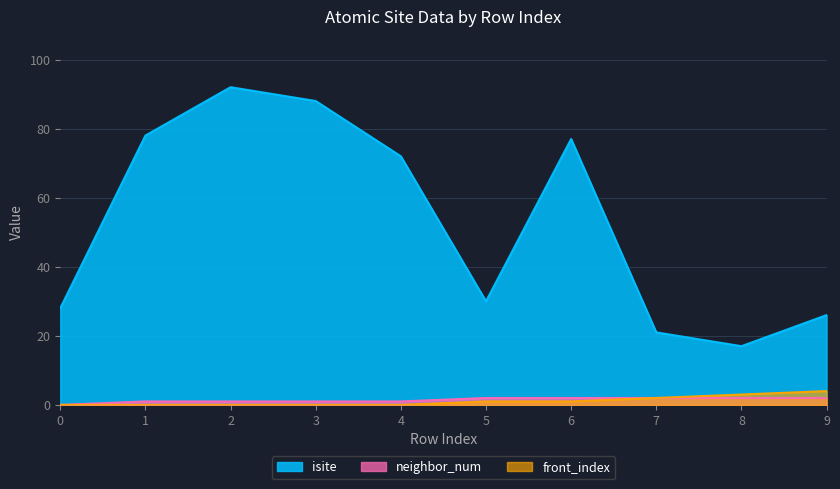

Reading left to right, extract all data points from this chart.

isite: 28	78	92	88	72	30	77	21	17	26
neighbor_num: 0	1	1	1	1	2	2	2	2	2
front_index: 0	0	0	0	0	1	1	2	3	4